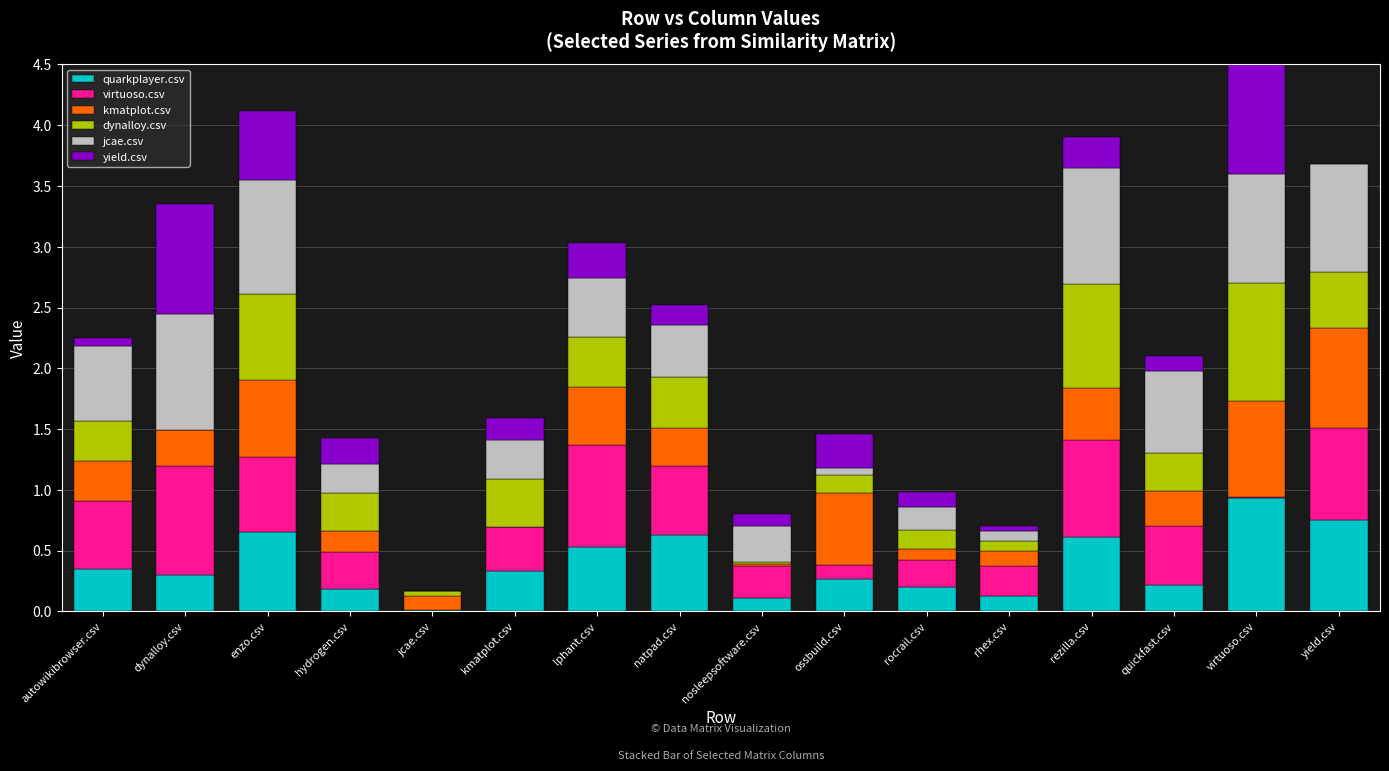

What is the sum of all quarkplayer.csv values?

6.2